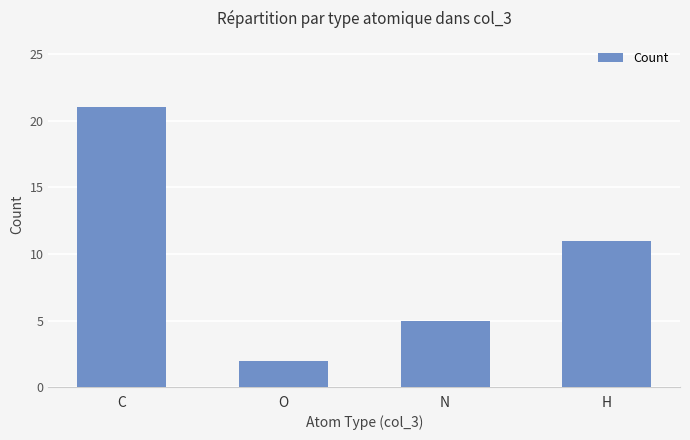

What value does the data have at N?

5